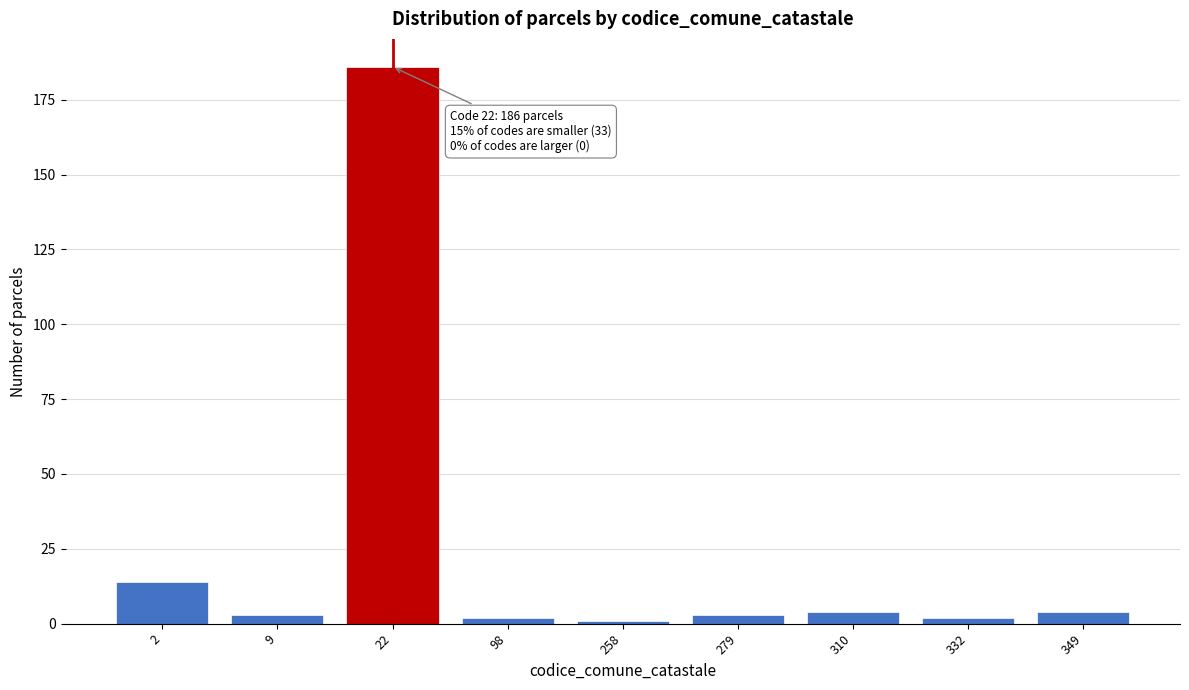

Reading right to left, extract all data points from this chart.

349=4	332=2	310=4	279=3	258=1	98=2	22=186	9=3	2=14